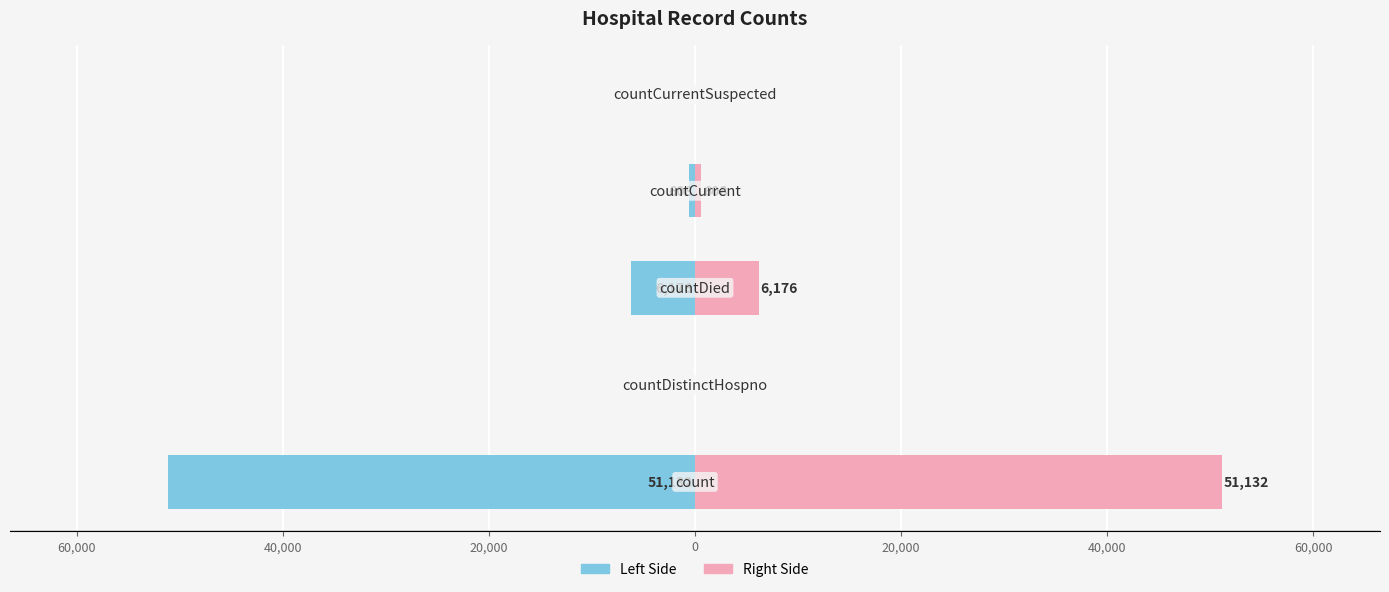

What is the difference between the maximum and minimum values in the Left series?

51132.0